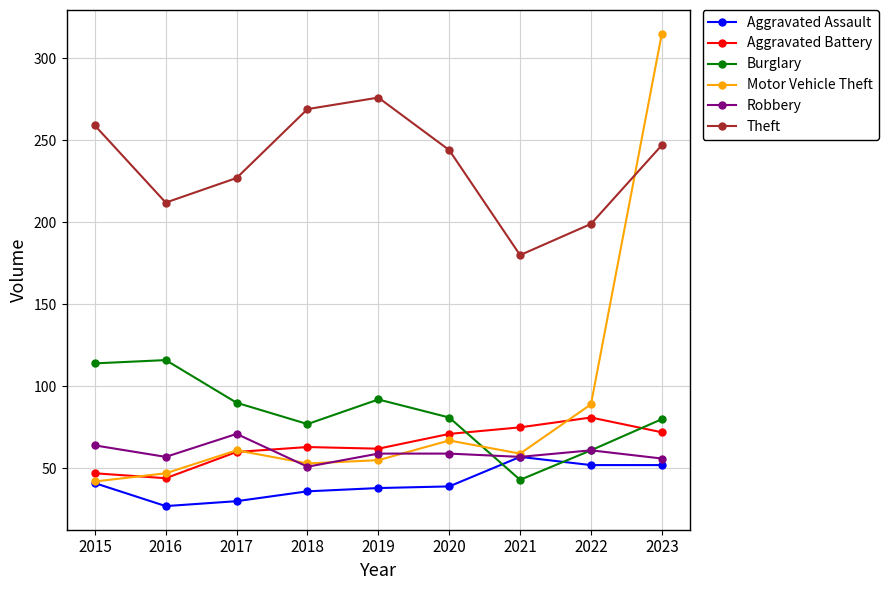

Rank the series by their maximum value, from highest to lowest.

Motor Vehicle Theft, Theft, Burglary, Aggravated Battery, Robbery, Aggravated Assault